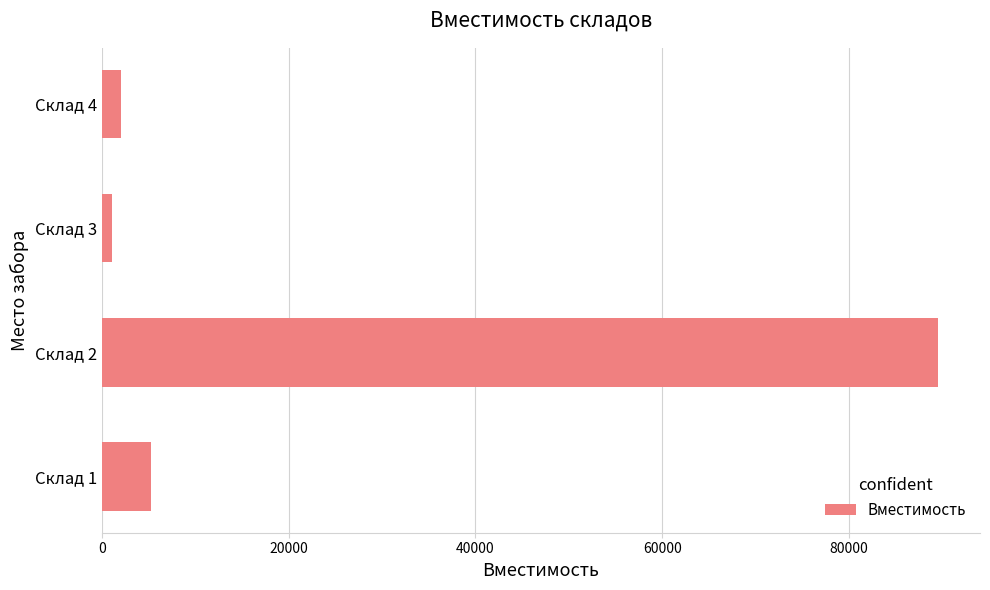

Read the value at Склад 2, to the nearest 50.

89550